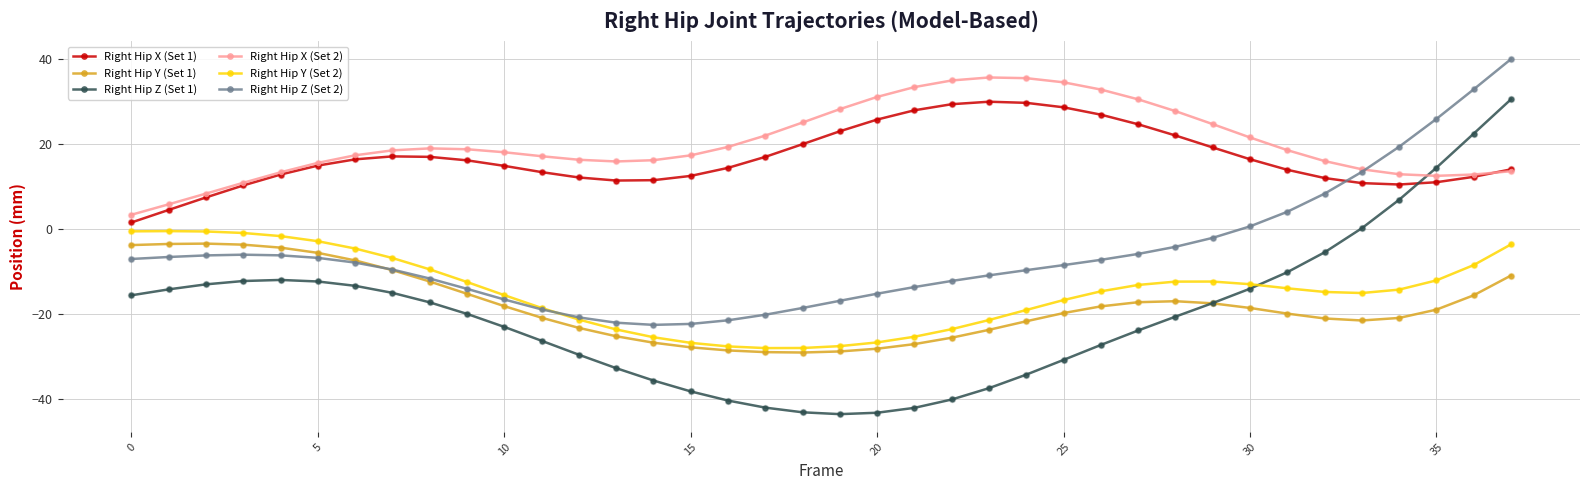

Which series has the largest total across all categories?

Right Hip X (Set 2)